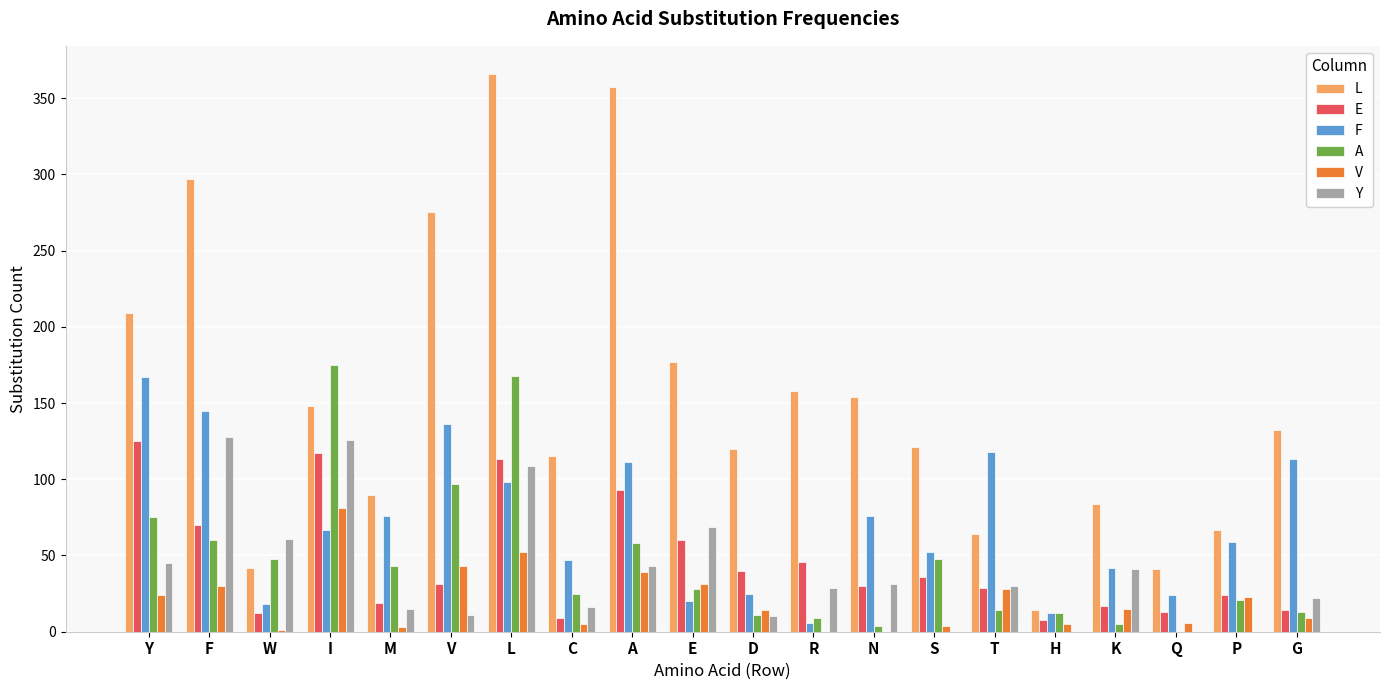

Which category has the highest value in the V series?

I